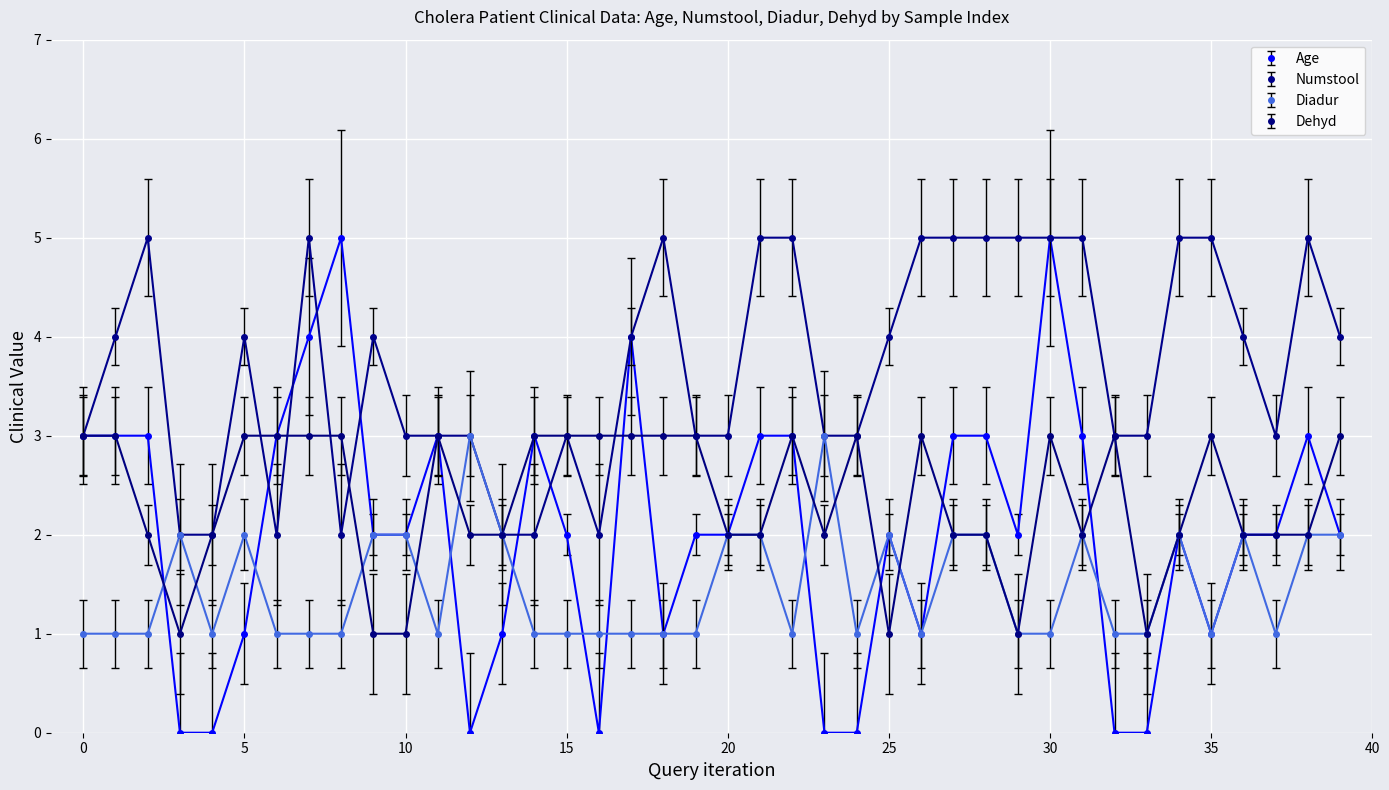

True or false: Age has more than 0 interior local peaks.

True